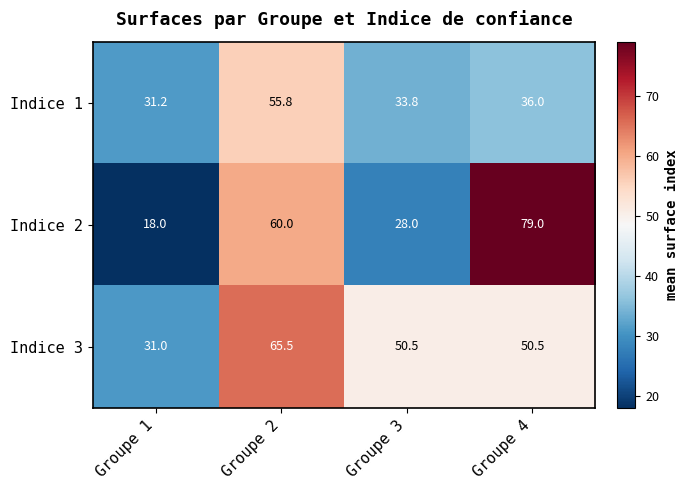

At which category is the sum across all series the highest?

Groupe 2